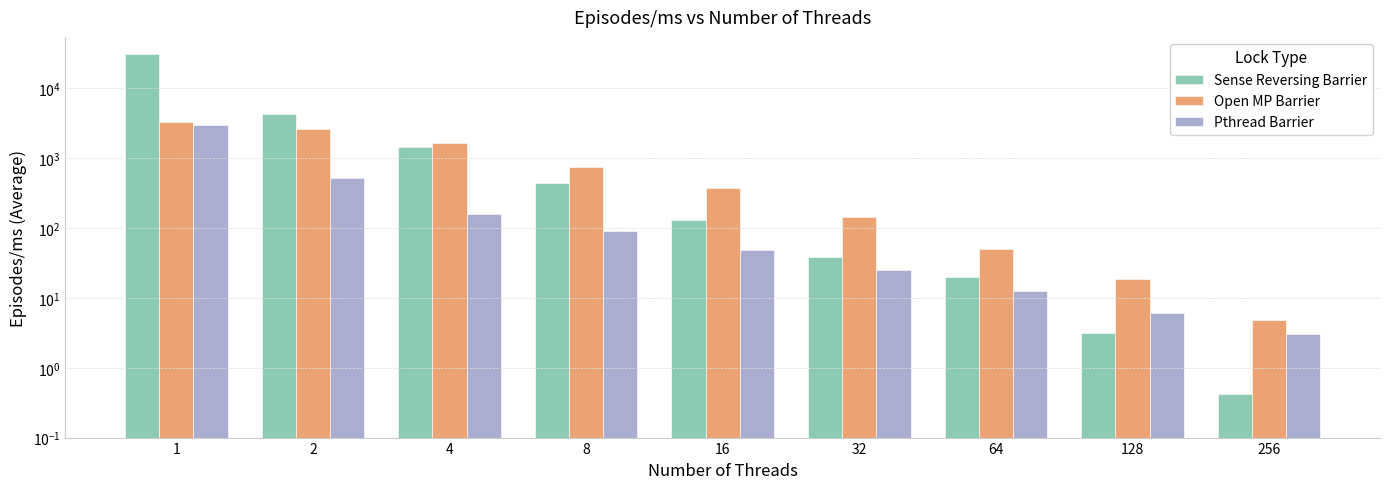

What is the sum of the Pthread Barrier values at 256 and 8?

93.3